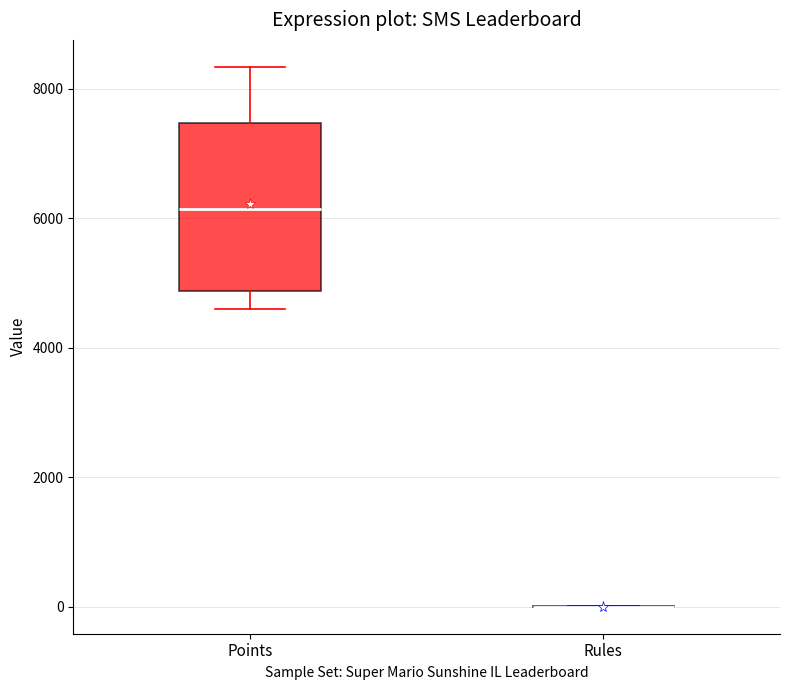

Comparing the boxes themselves (not the whiskers), which one is the tallest?

Points